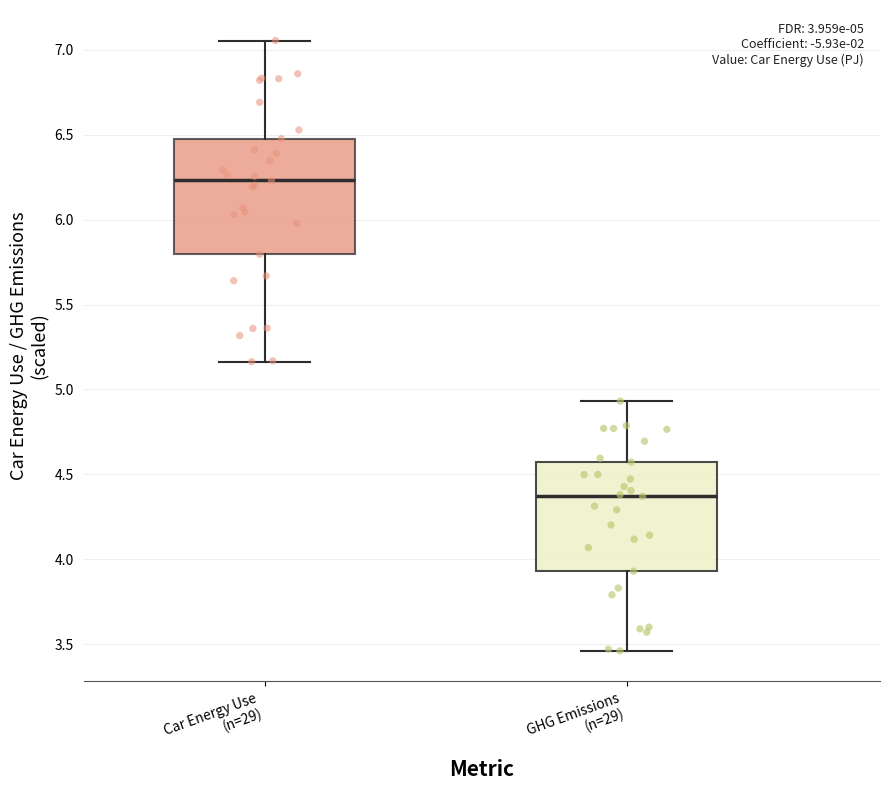

Which box has the highest median line?

Car Energy Use (n=29)